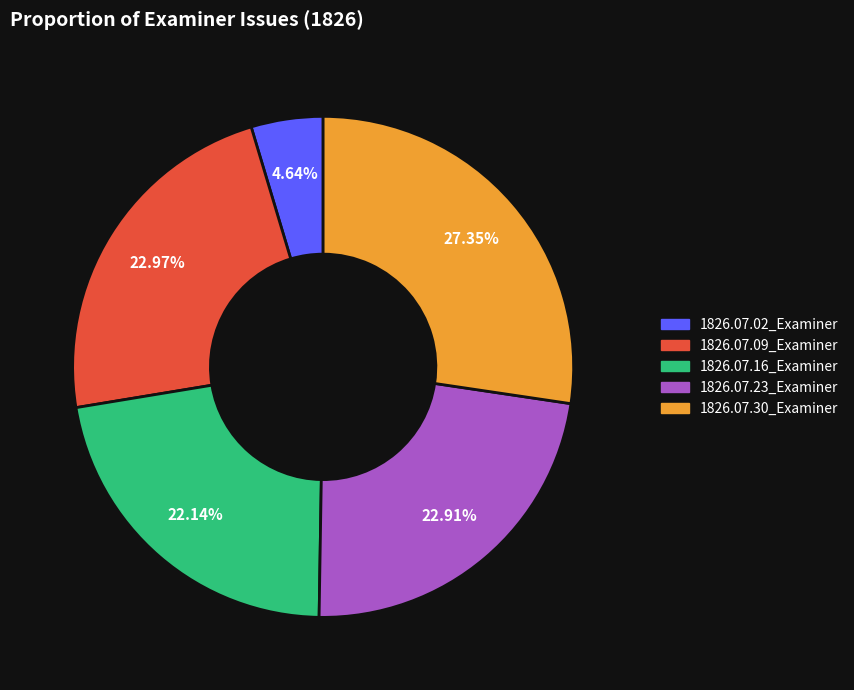

Between 1826.07.02_Examiner and 1826.07.23_Examiner, which is larger?

1826.07.23_Examiner